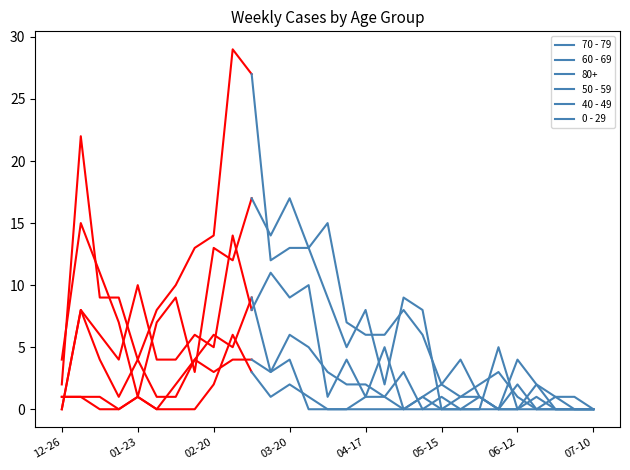

Is the value of 70 - 79 at 12-26 greater than the value of 50 - 59 at 01-23?

Yes